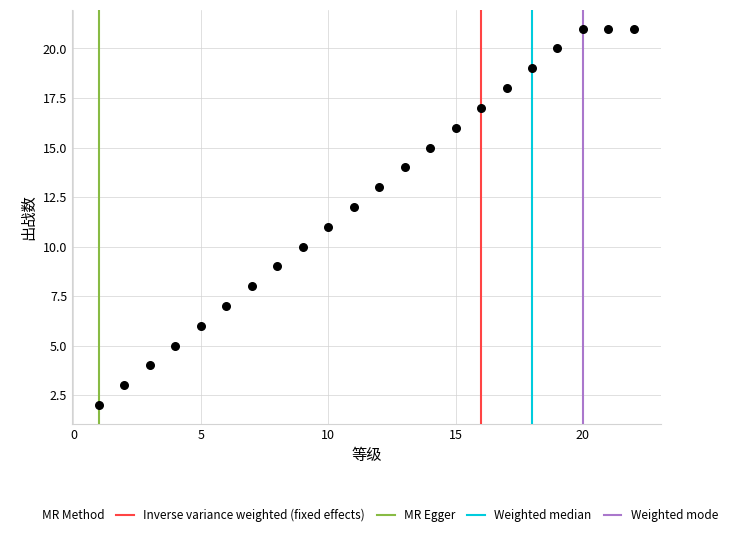

What is the range of Y values (max minus min)?

19